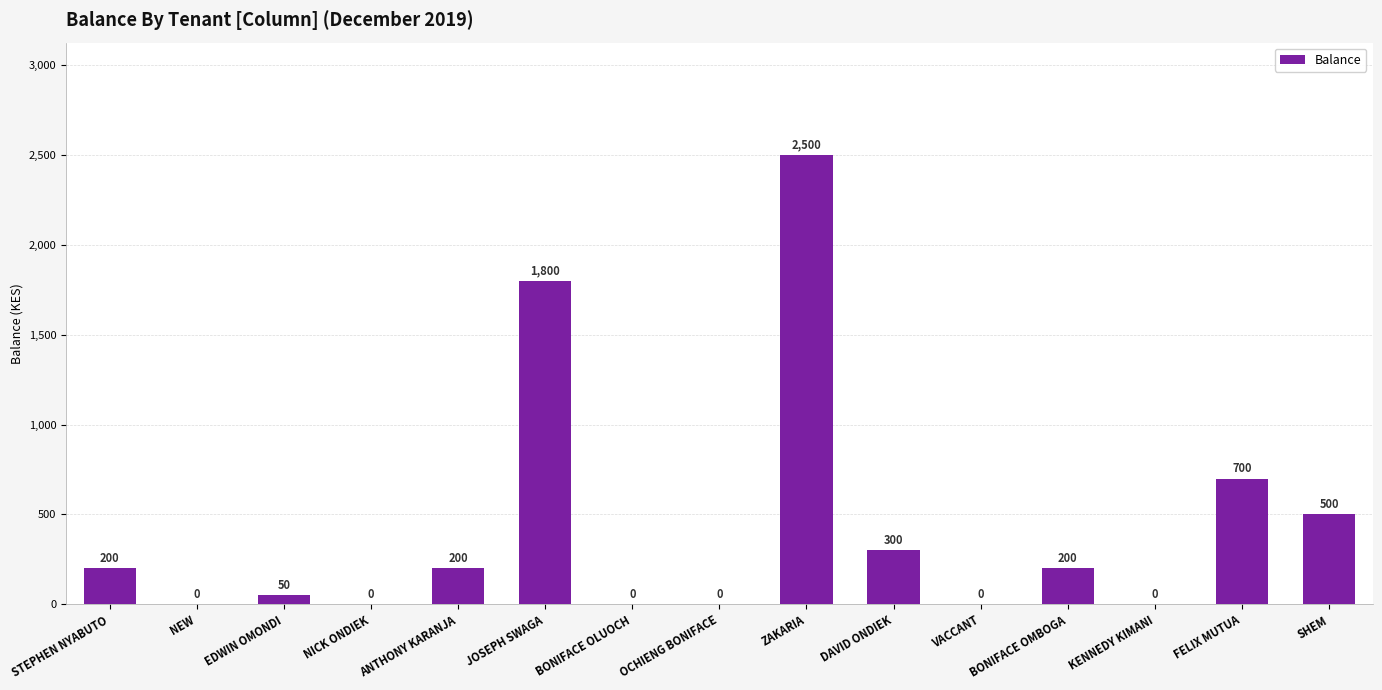

What is the change in value from EDWIN OMONDI to ANTHONY KARANJA?

+150